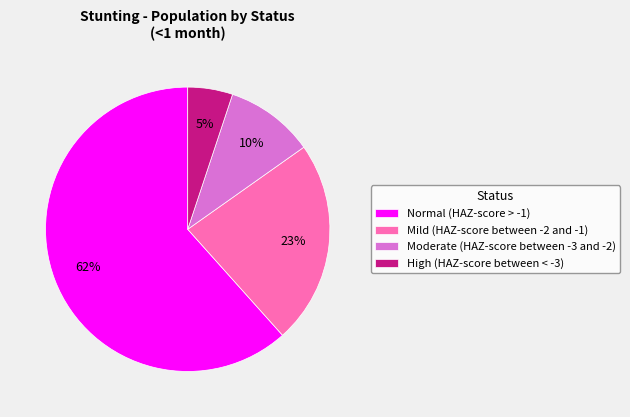

Is it true that High (HAZ-score between < -3) is 15% of the pie?

False